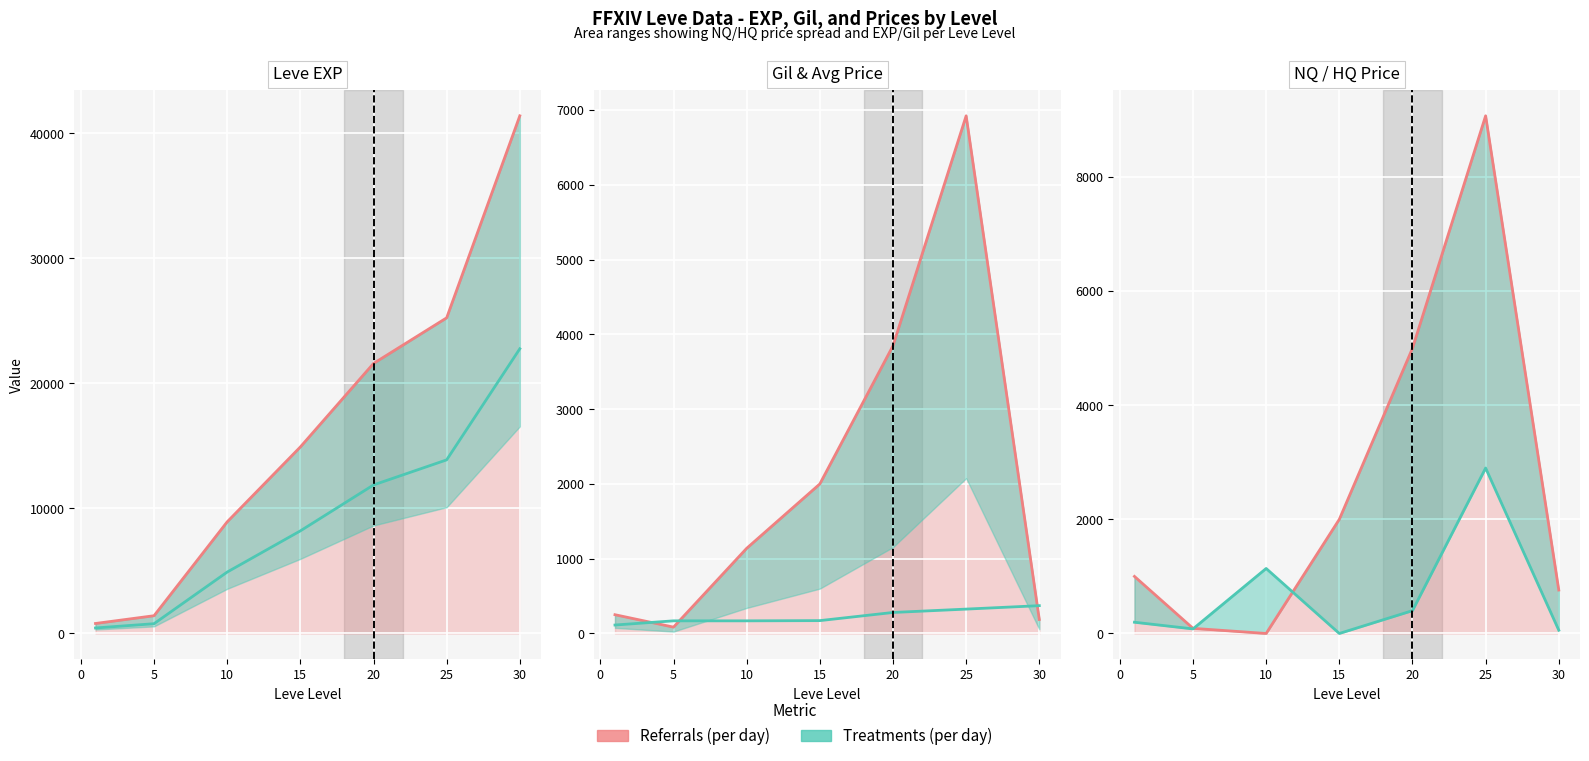

Between −5 and 15, which series saw the biggest shift?

Referrals (per day)